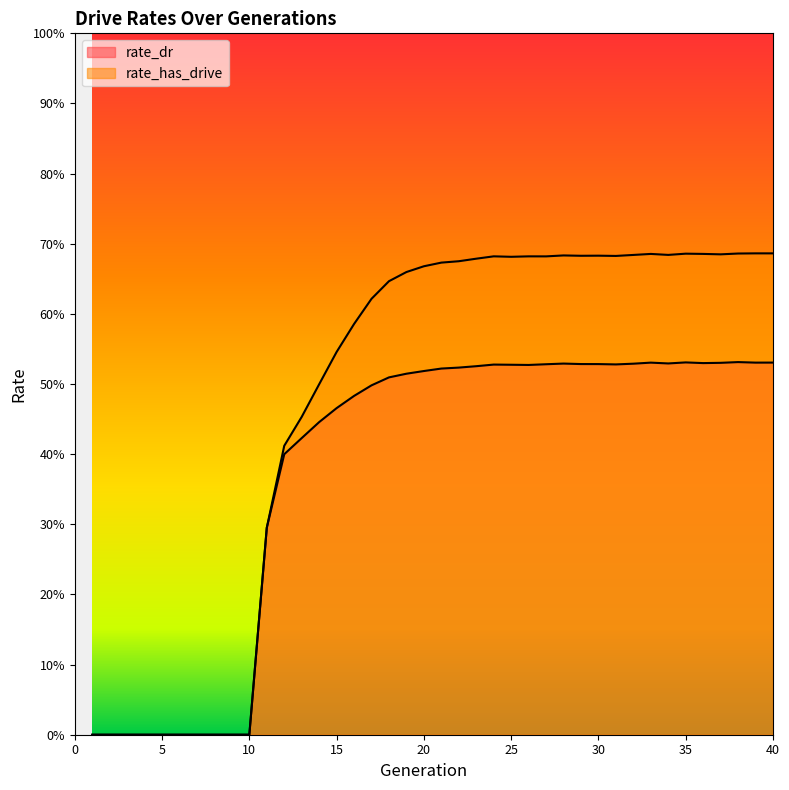

What is the sum of all rate_dr values?

15.1